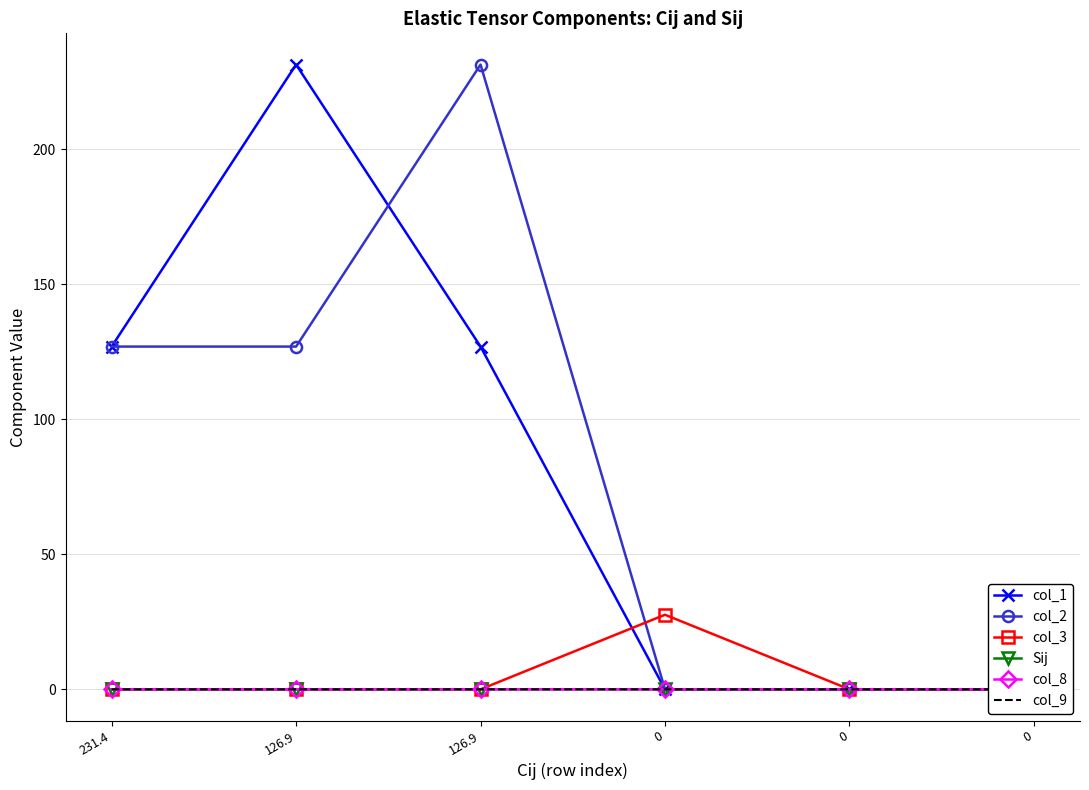

Where does the col_2 series first go above 126?

231.4